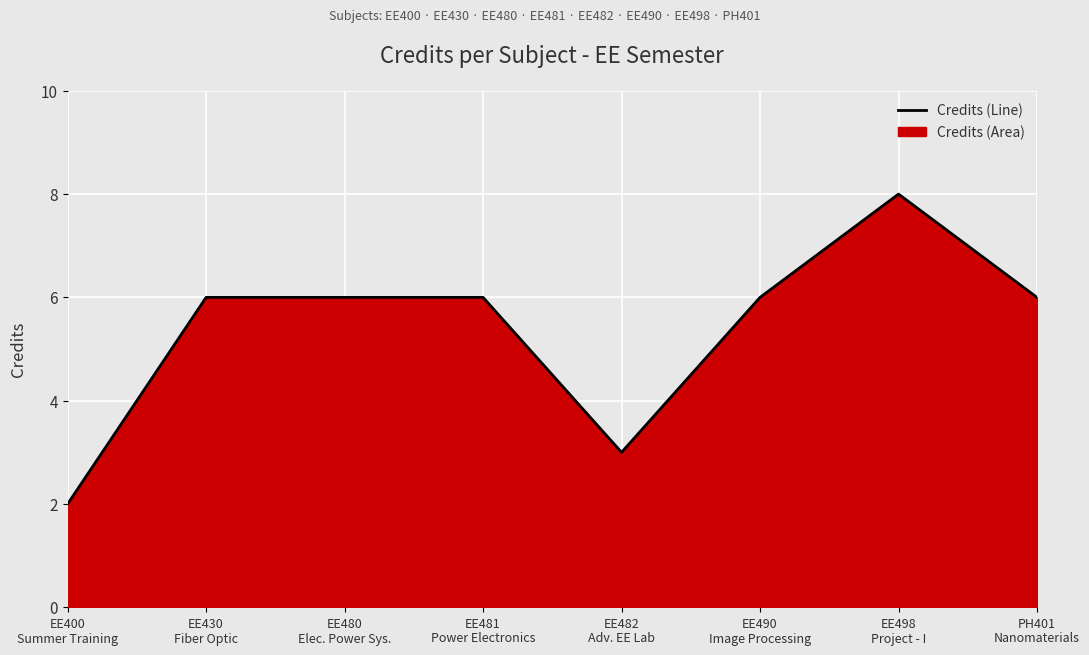

What is the label of the 3rd point from the right?

EE490
Image Processing